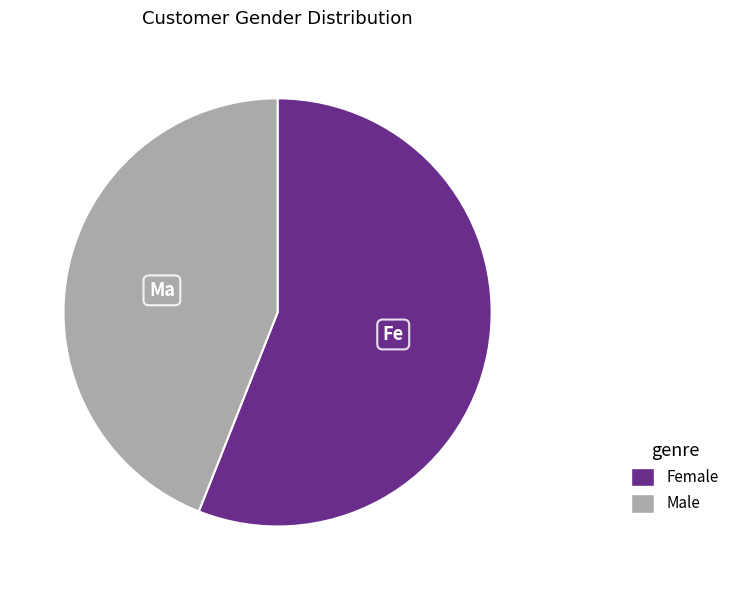

Does Female account for over 50% of the chart?

Yes